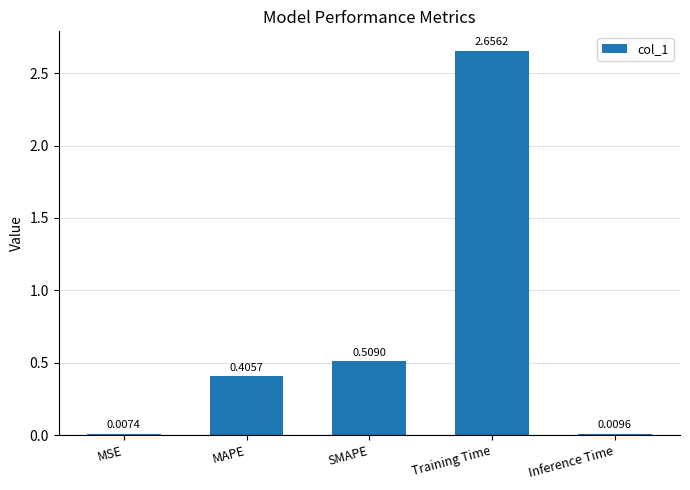

Count the number of categories in the chart.

5